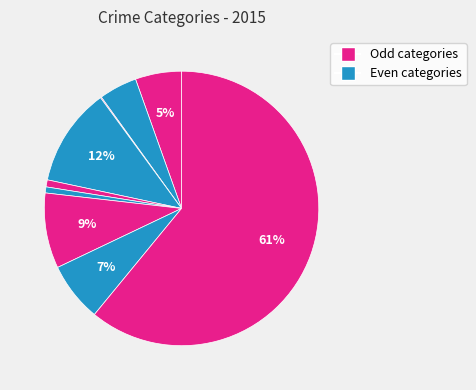

How many slices are in this pie chart?

9